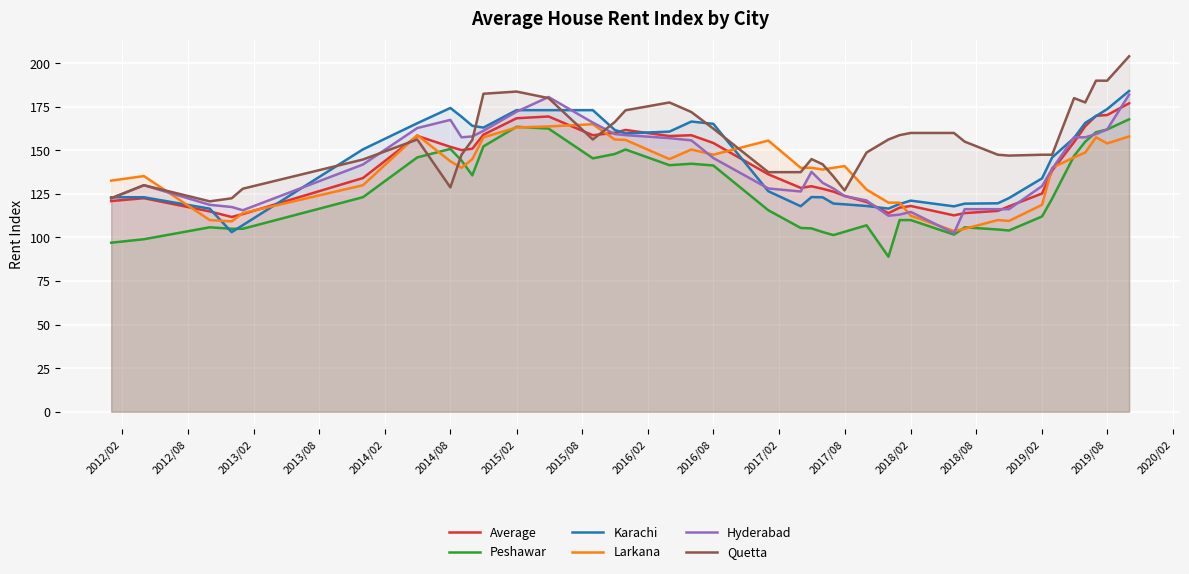

Reading left to right, transcribe all the data shown in this chart.

Average: 120.9	122.6	115.0	111.8	113.4	134.1	158.3	152.0	150.2	150.9	159.0	168.4	169.5	158.7	160.1	161.7	158.2	158.7	154.2	136.3	128.5	129.4	127.9	126.3	123.9	120.4	114.0	117.1	118.1	112.7	114.0	115.3	117.9	125.2	138.4	154.7	163.8	169.8	170.3	177.0
Peshawar: 97.0	99.0	105.8	105.0	105.0	123.1	146.0	150.8	144.2	135.7	152.3	163.6	162.5	145.4	147.9	150.5	141.5	142.3	141.3	115.6	105.5	105.2	103.1	101.4	103.3	107.0	89.0	110.0	110.0	101.7	105.8	104.6	104.0	112.1	122.3	146.8	155.0	160.4	162.0	167.8
Karachi: 123.1	123.1	116.5	103.1	107.1	150.6	165.6	174.3	169.3	164.1	163.1	173.1	173.1	173.1	161.7	159.7	160.8	166.5	165.2	126.5	117.9	123.2	123.1	119.5	119.0	118.1	116.6	119.2	121.2	117.9	119.4	119.6	122.6	133.9	145.9	157.2	165.8	169.7	173.7	184.1
Larkana: 132.6	135.2	110.0	109.2	114.0	130.0	158.8	143.8	140.0	145.0	157.5	163.1	163.8	165.0	156.2	156.0	145.0	150.5	147.5	155.6	140.0	140.0	139.0	140.0	141.0	127.5	120.0	120.0	112.5	103.8	105.0	110.0	109.5	118.8	140.0	146.0	148.8	157.5	154.0	158.0
Hyderabad: 122.5	130.0	118.8	117.5	115.6	141.9	162.8	167.5	157.5	158.0	161.2	172.2	180.6	165.9	159.4	158.8	157.0	155.8	145.6	128.1	126.4	137.7	131.4	128.1	123.8	121.2	112.5	113.1	114.7	102.5	116.2	116.2	116.2	129.5	139.4	157.5	157.5	159.4	162.0	182.0
Quetta: 122.5	130.0	120.8	122.5	128.0	144.8	156.2	128.8	147.5	156.0	182.5	183.8	180.0	156.2	166.2	173.0	177.5	172.0	162.5	137.5	137.5	145.0	142.0	135.0	127.0	148.8	156.2	158.8	160.0	160.0	155.0	147.5	147.0	147.5	147.5	180.0	177.5	190.0	190.0	204.0